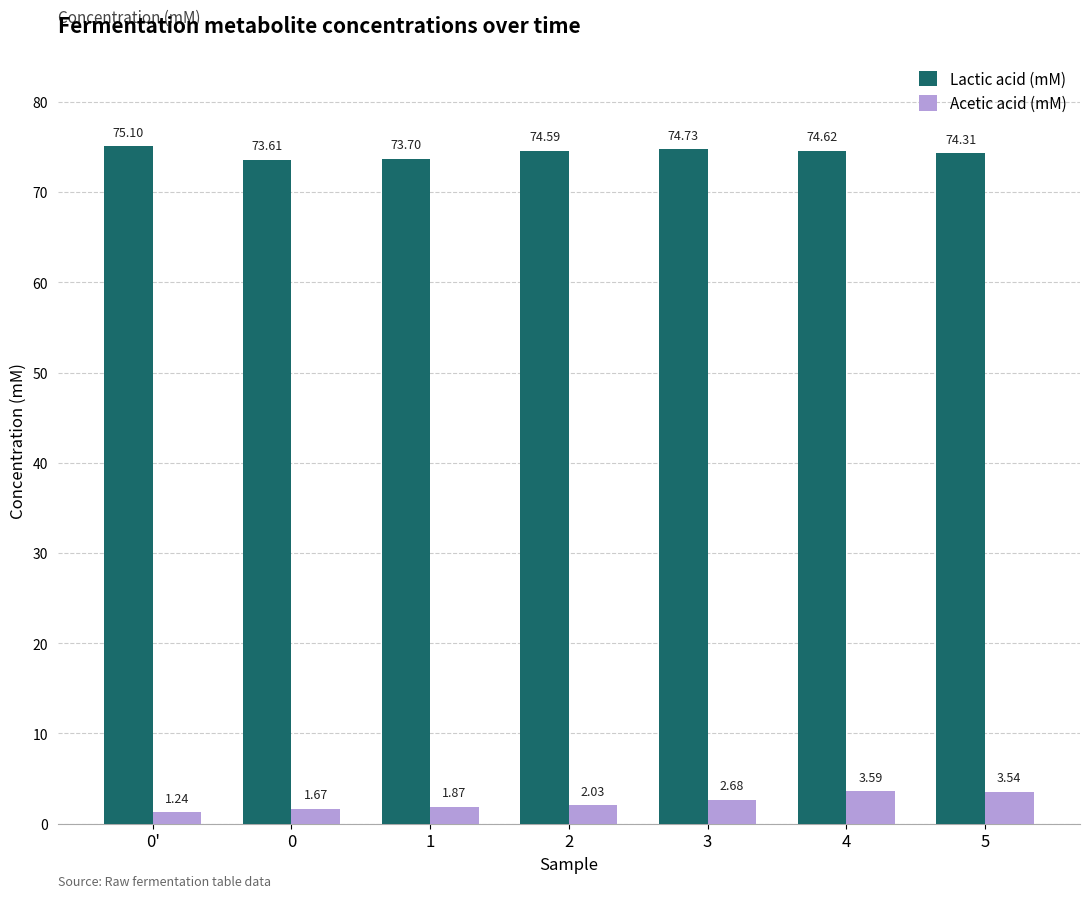

Rank the series by their maximum value, from highest to lowest.

Lactic acid (mM), Acetic acid (mM)